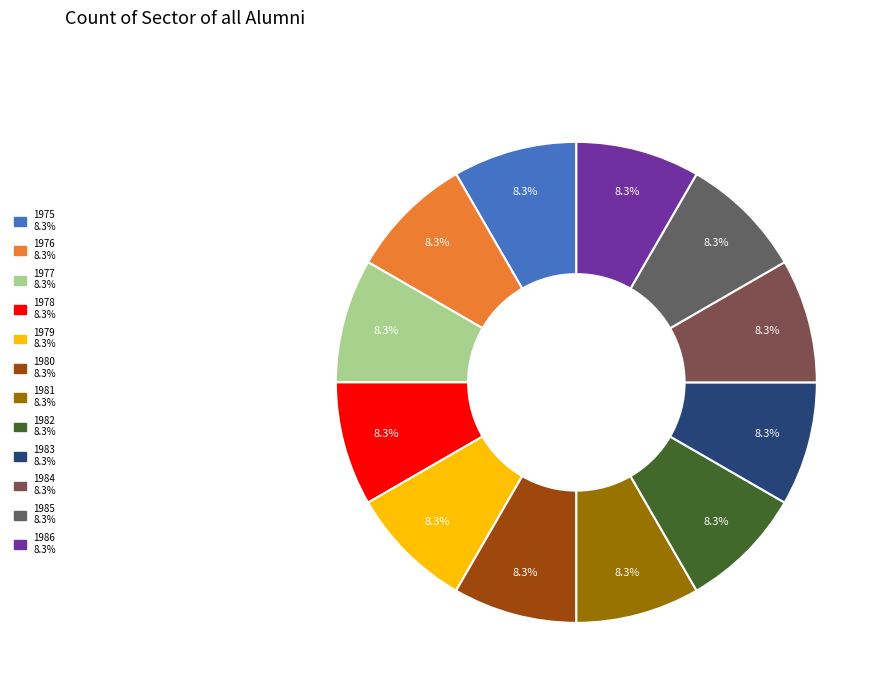

Does any single category account for the majority?

No